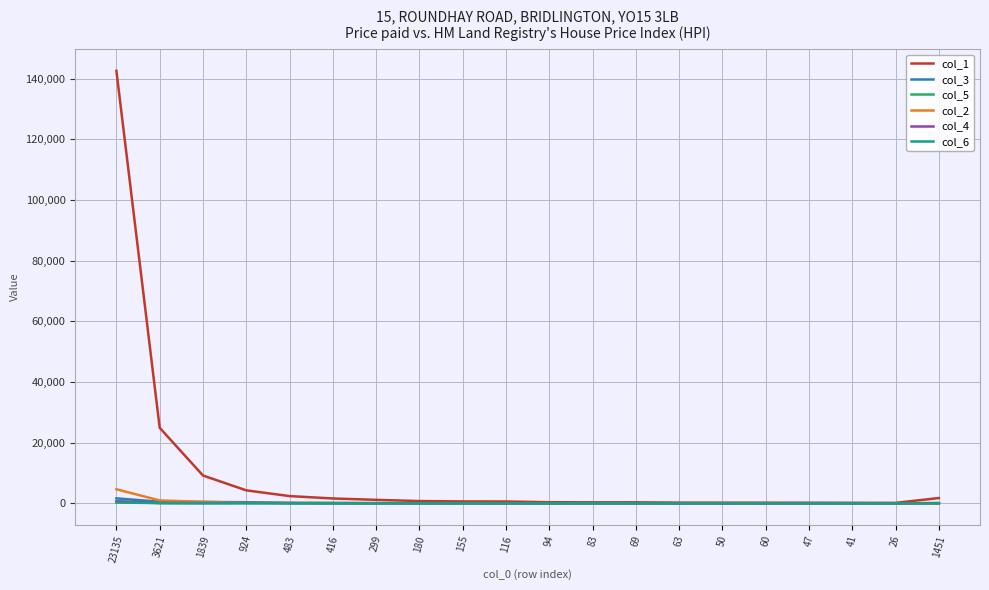

Which series has the largest range (max minus min)?

col_1